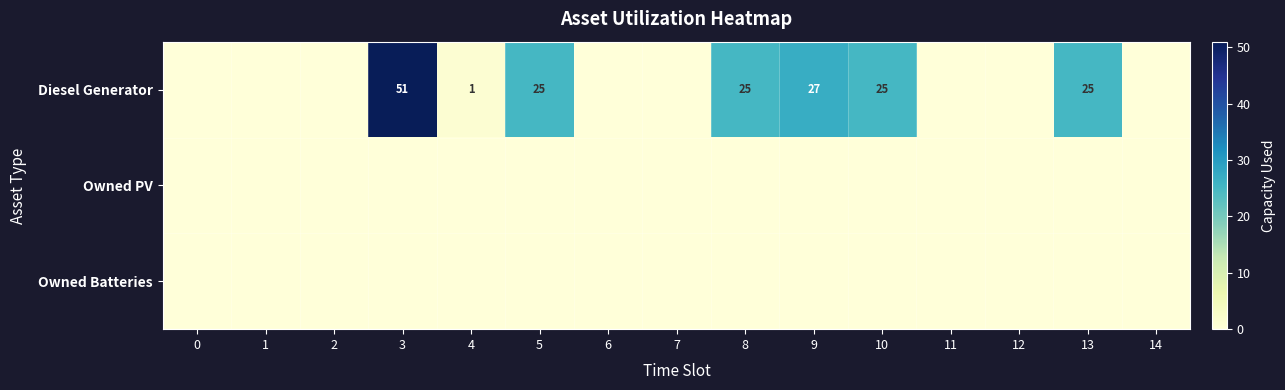

The value of Diesel Generator at 3 is 88. True or false?

False